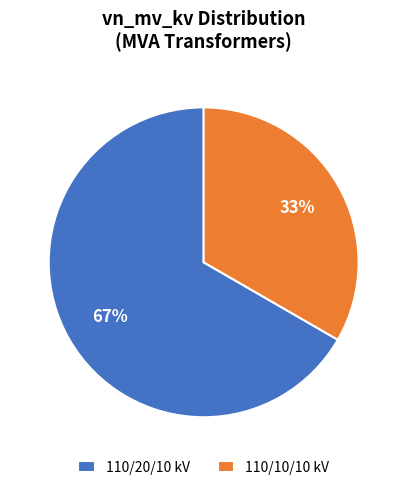

To the nearest percent, what percentage of the pie is 110/10/10 kV?

33%